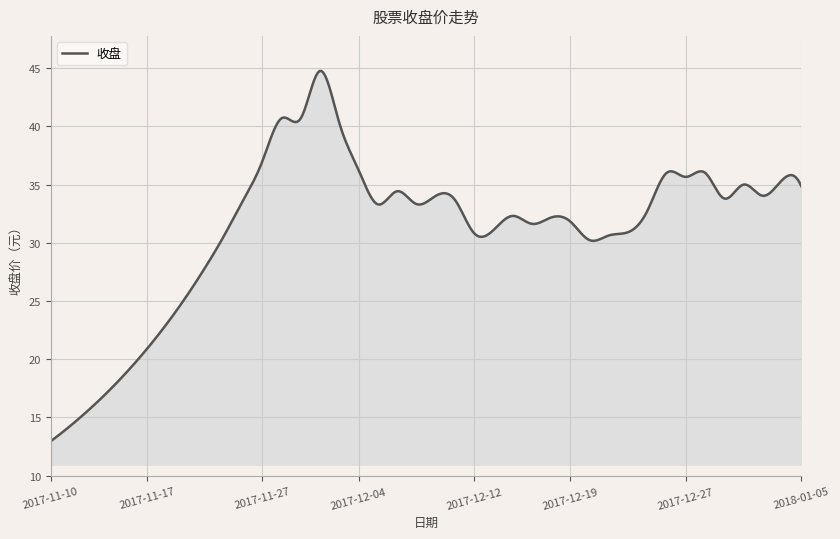

What is the difference between the maximum and minimum values?

31.8